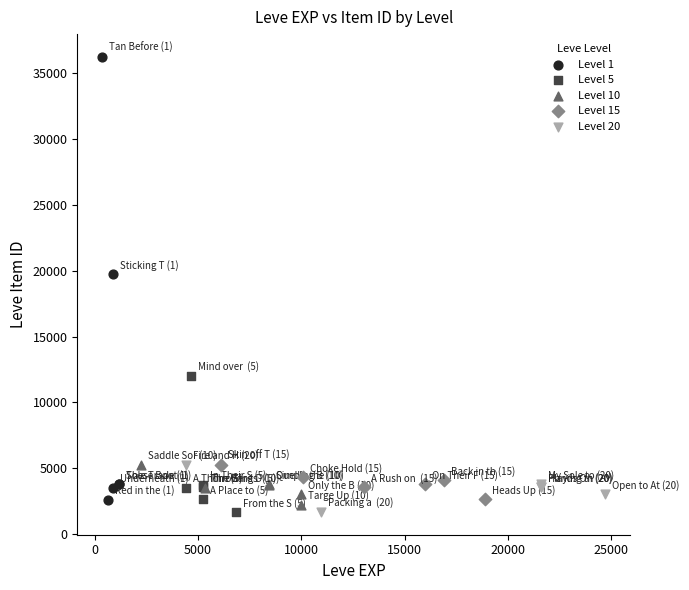

Which series has the widest spread of Y values?

Level 1